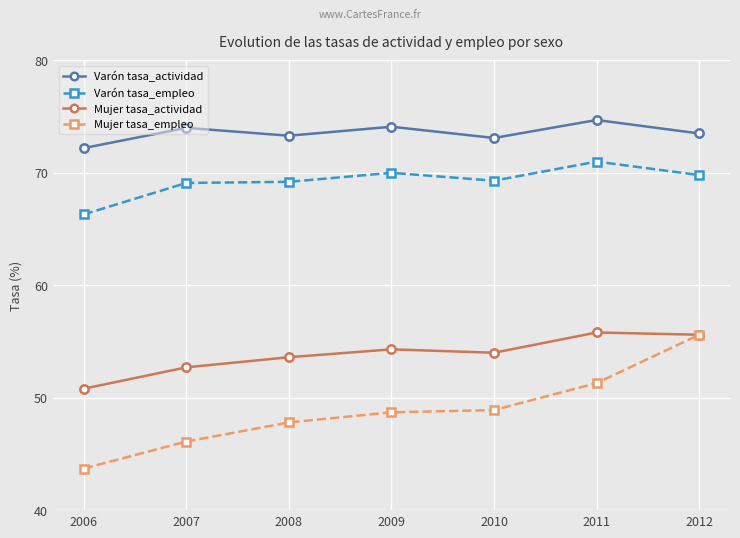

How many distinct data groups are displayed?

4